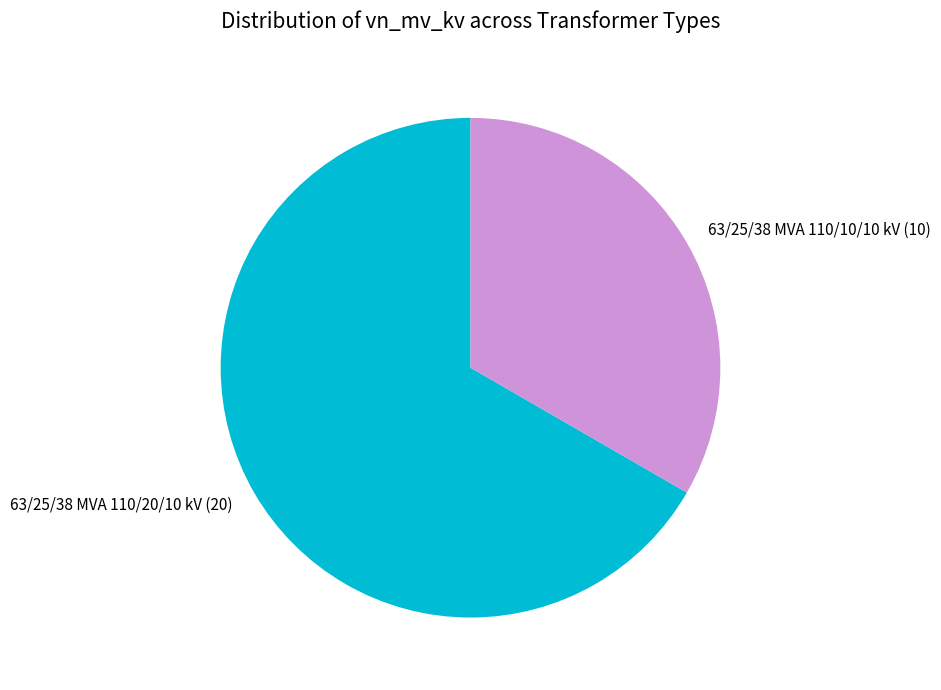

Which category has the biggest portion of the pie?

63/25/38 MVA 110/20/10 kV